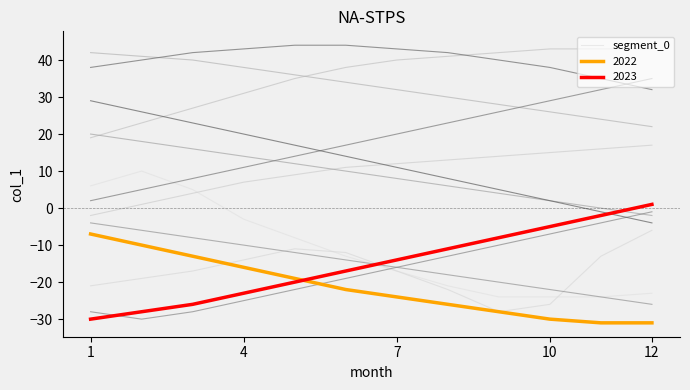

The value of 2023 at 7 is -14. True or false?

True